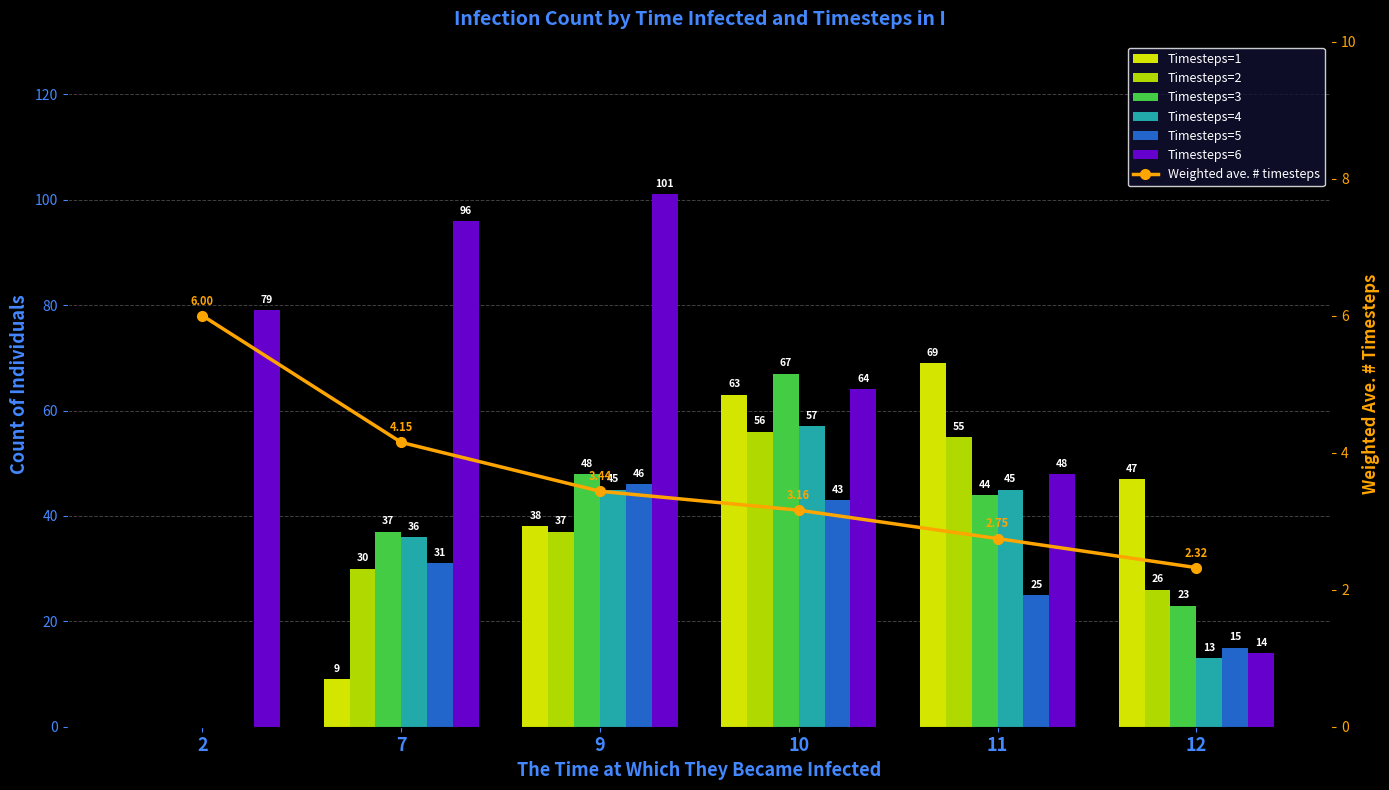

What is the difference between the highest and lowest values at 7?

87